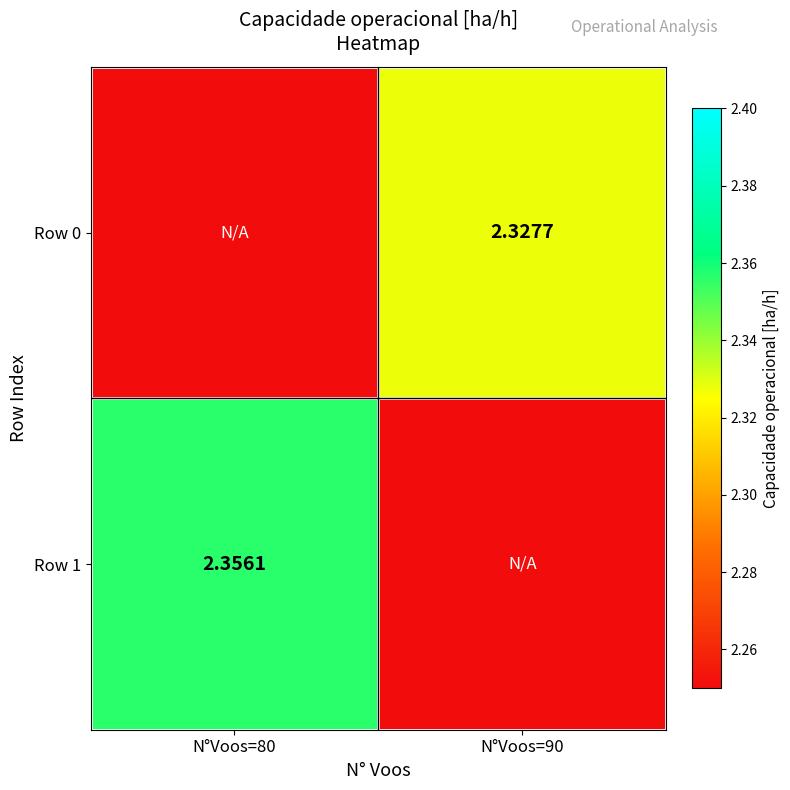

Rank the series by their maximum value, from highest to lowest.

Row 1, Row 0